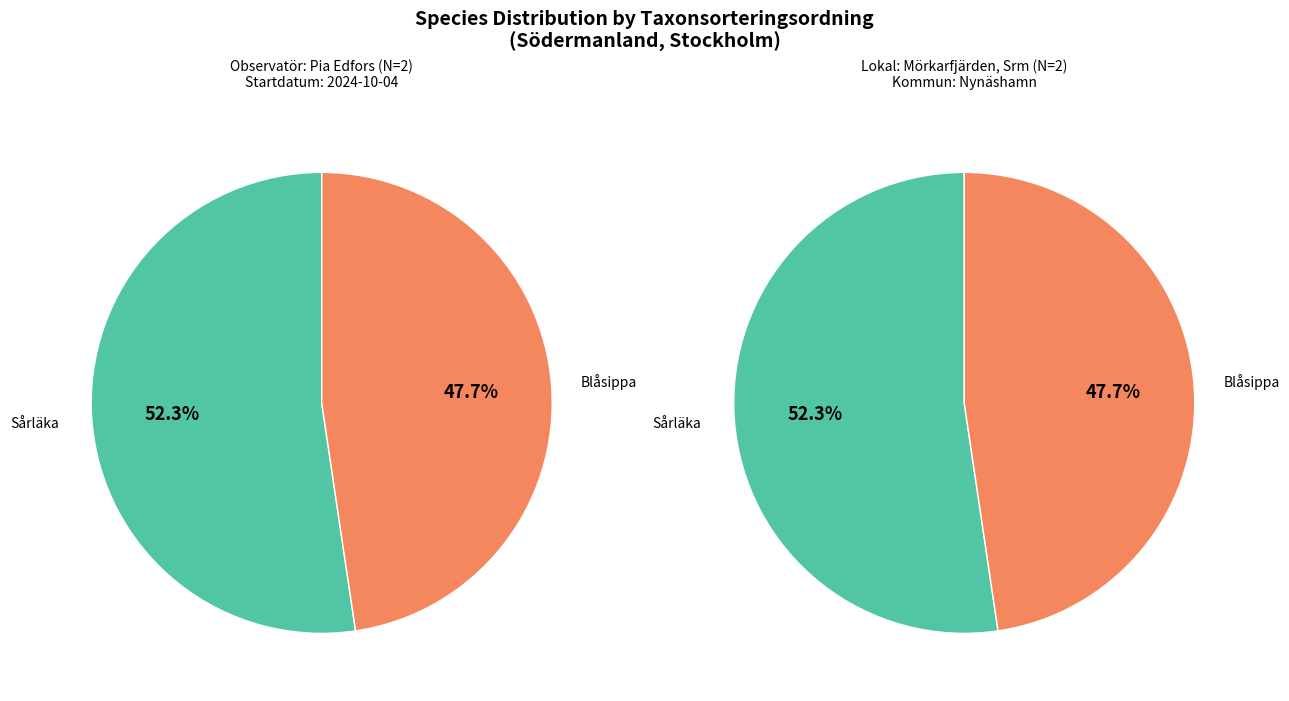

Rank the categories by value from lowest to highest.

Blåsippa (120201320), Sårläka (120201359)